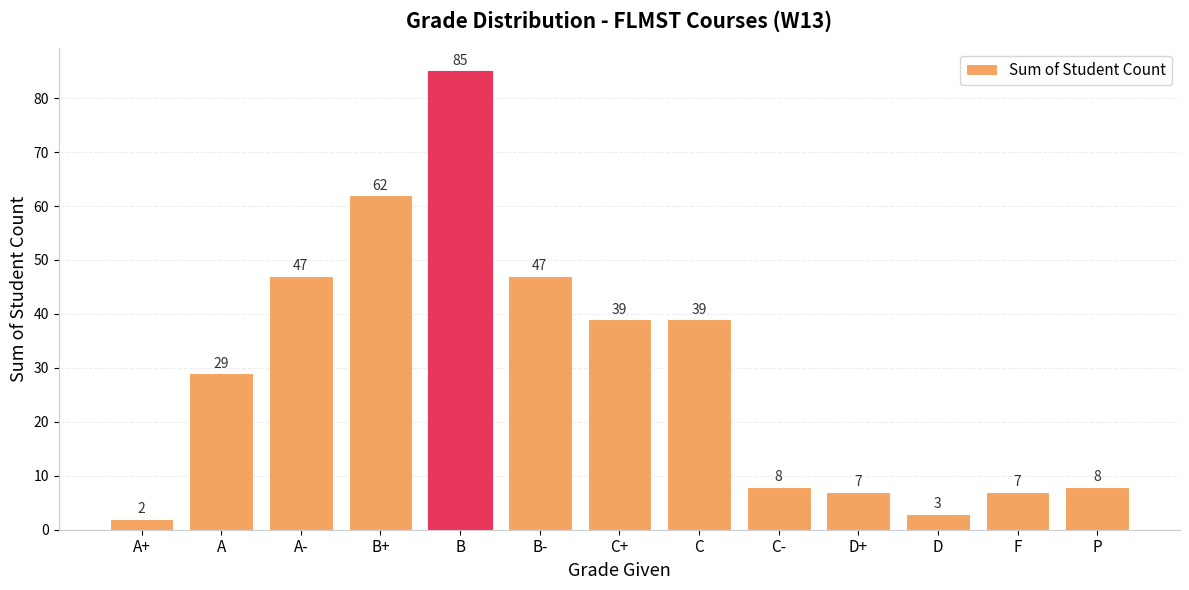

What is the label of the 7th bar from the left?

C+